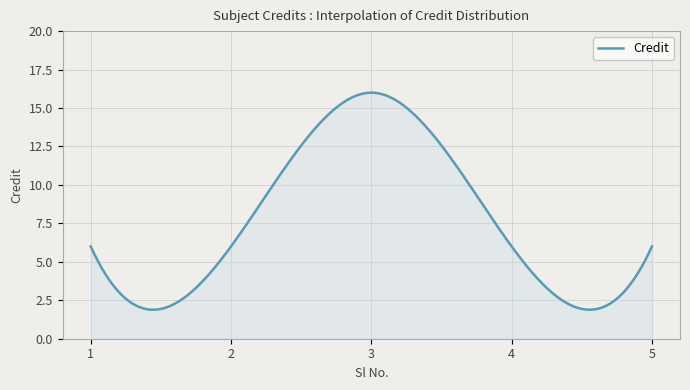

What is the minimum value shown in the chart?

1.9